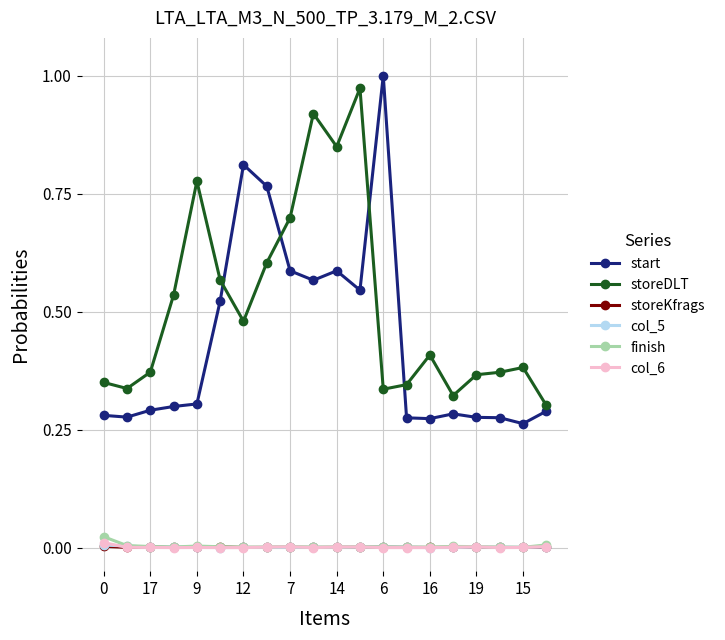

In finish, how many points are higher than both neighbors (excluding endpoints)?

4